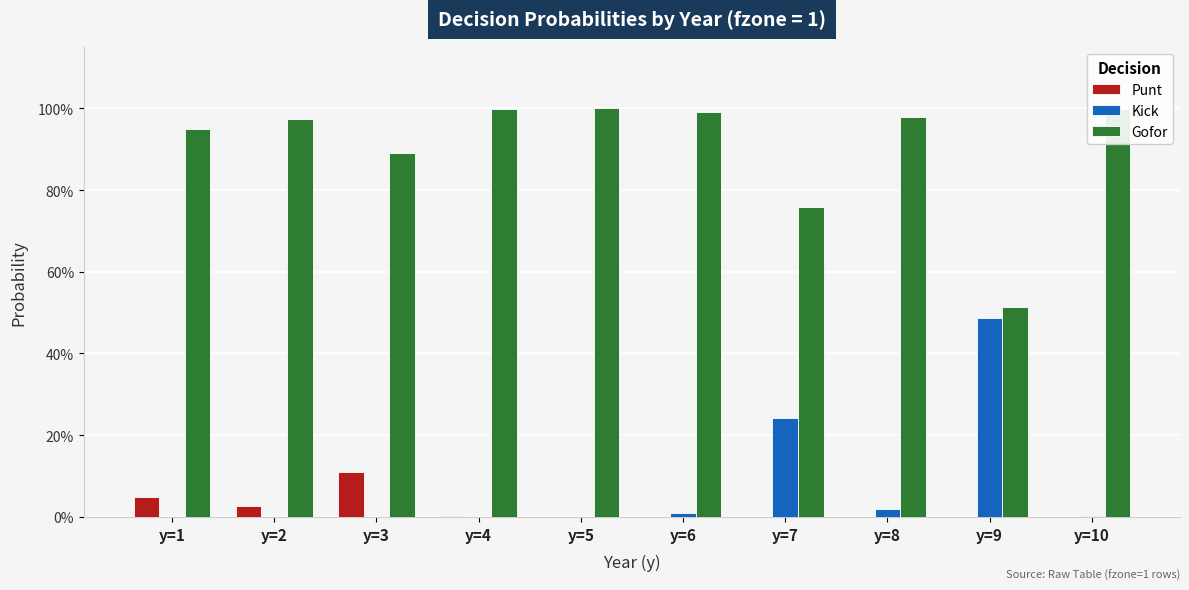

At which label does Punt reach its peak?

y=3